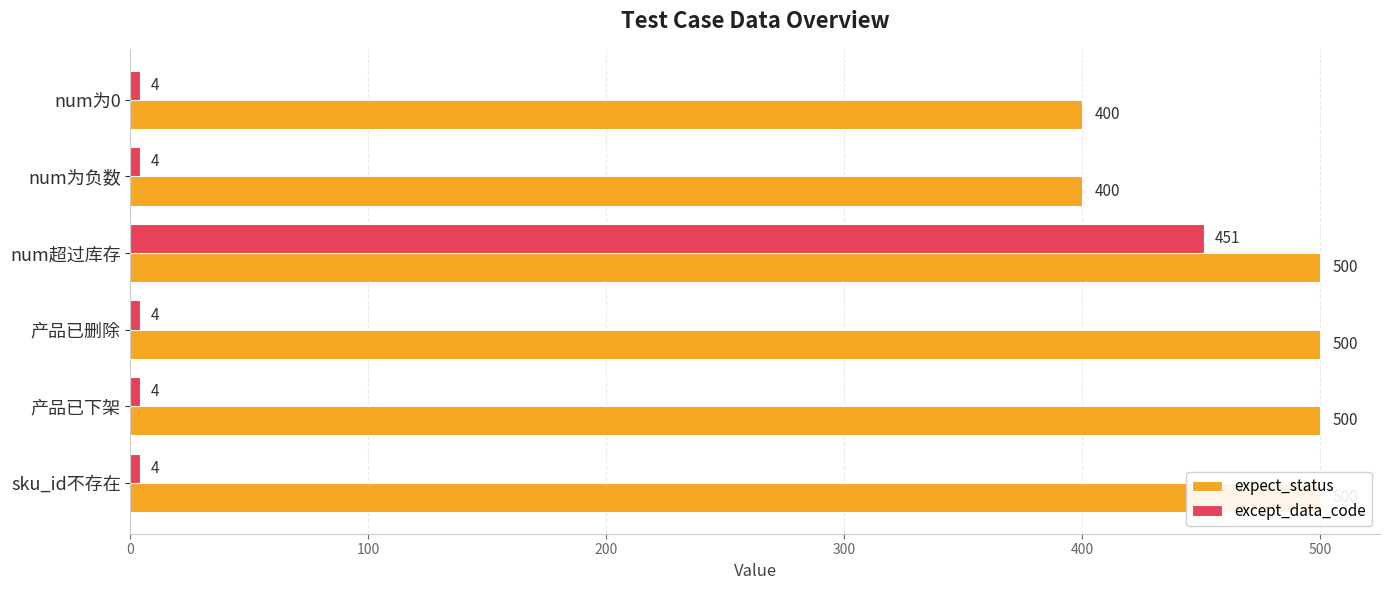

What are all the series names shown in the legend?

expect_status, except_data_code